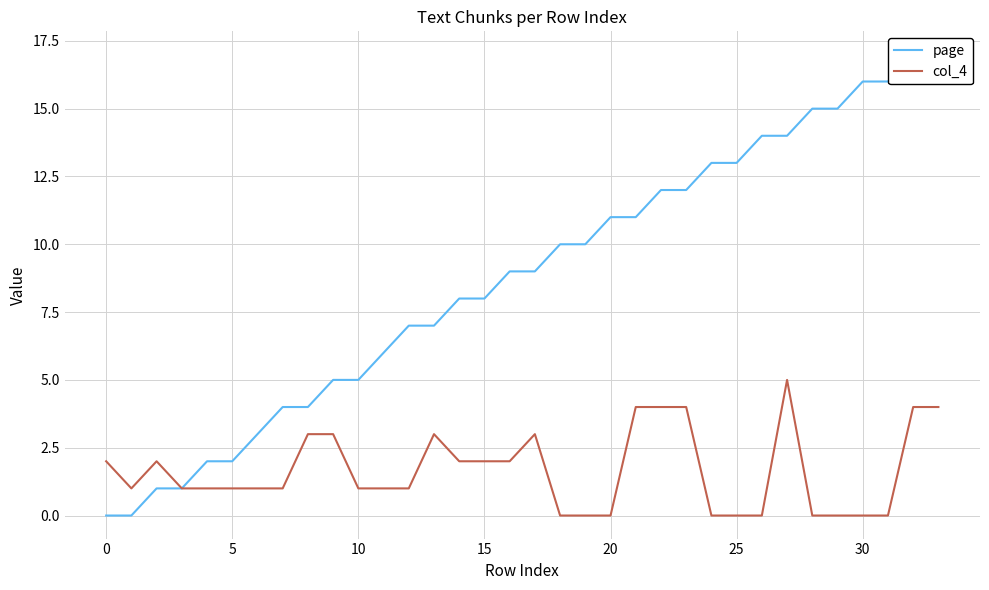

How many col_4 values are between 0 and 3?

28